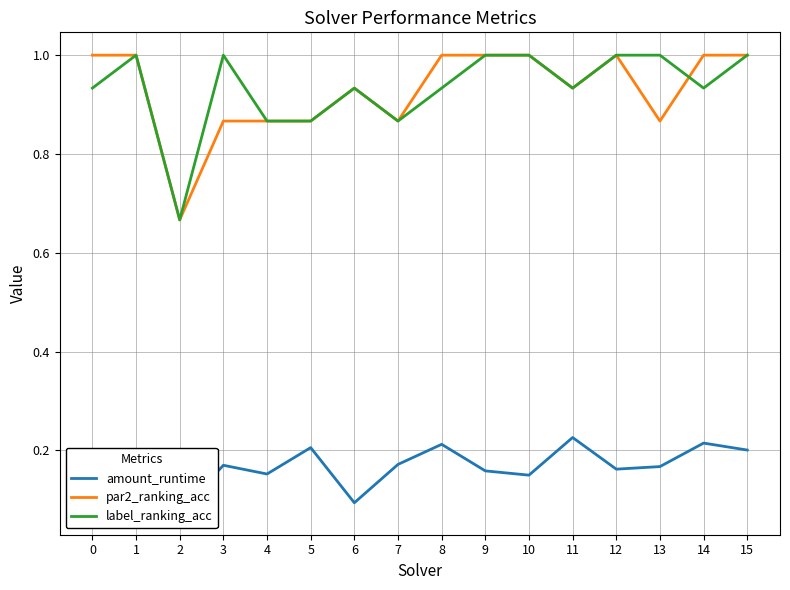

Which series has the largest range (max minus min)?

par2_ranking_acc